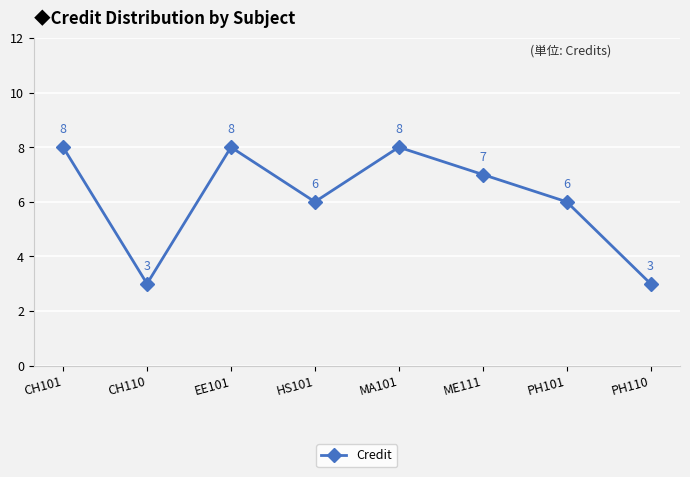

Count the values in the range 6 to 8.

6